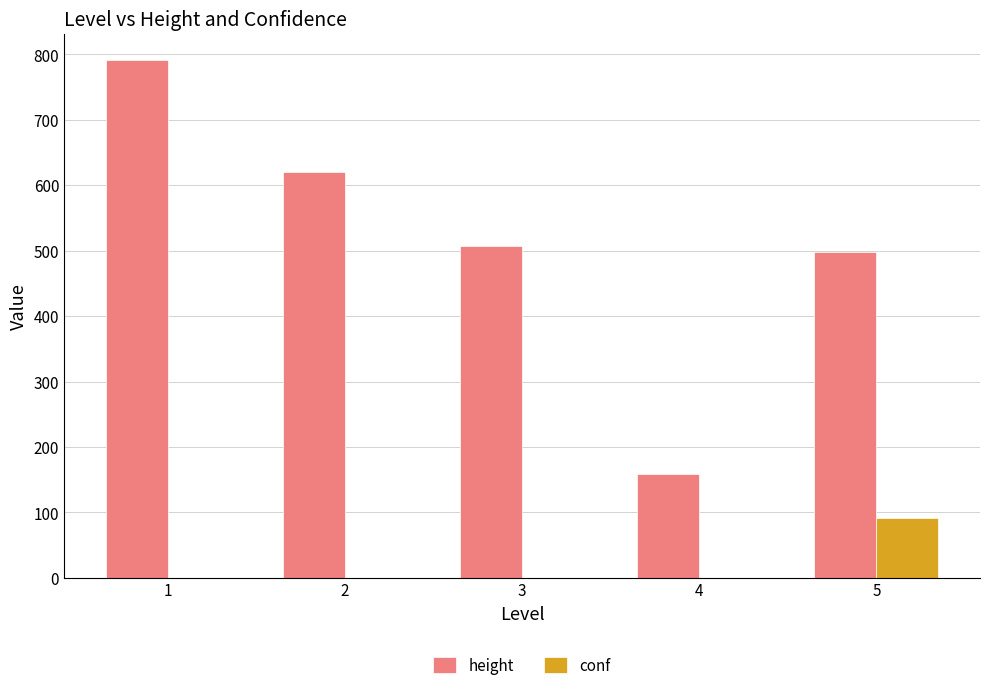

What is the sum of all conf values?

91.9